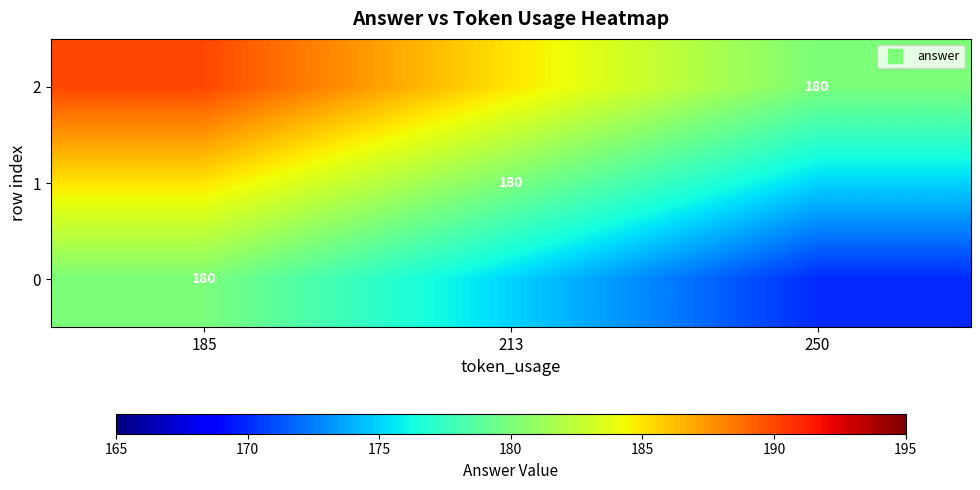

Count the 0 values in the range 170 to 180.

3